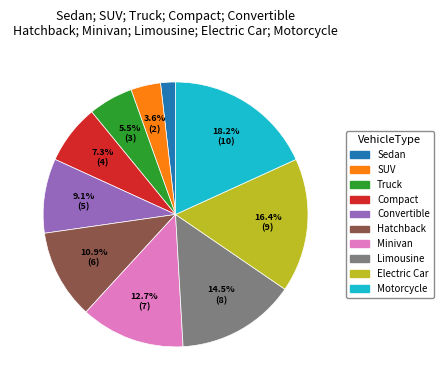

To the nearest percent, what is the difference between the Minivan and Truck slice percentages?

7%